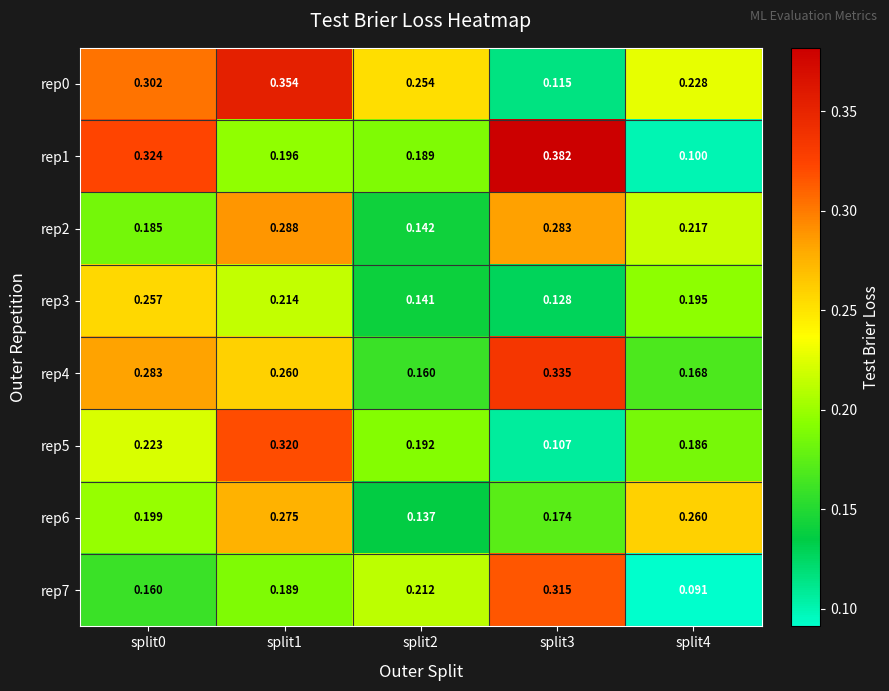

What is the total value across all series at split0?

1.9